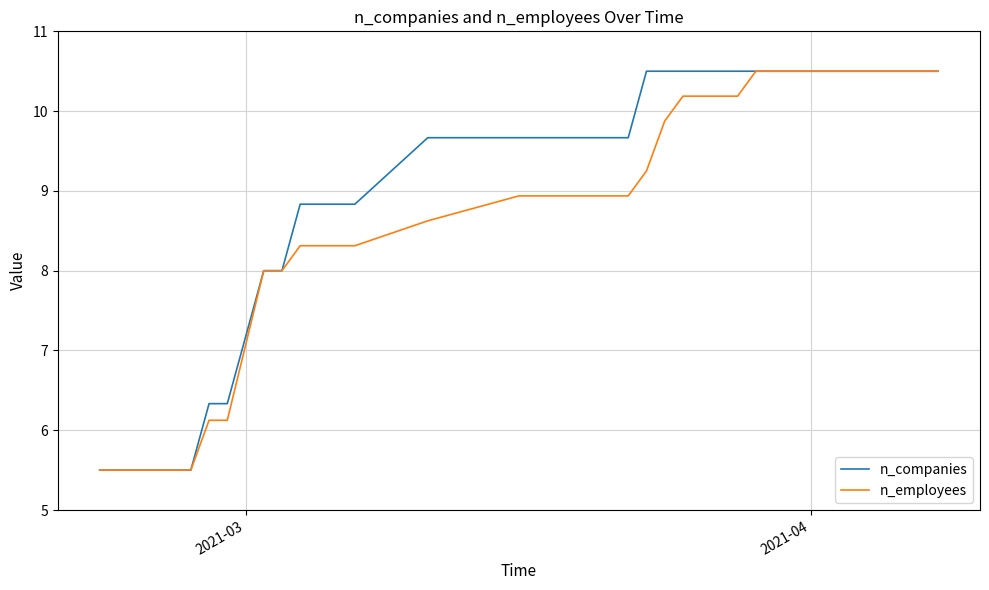

What is the maximum value for n_companies?

10.5